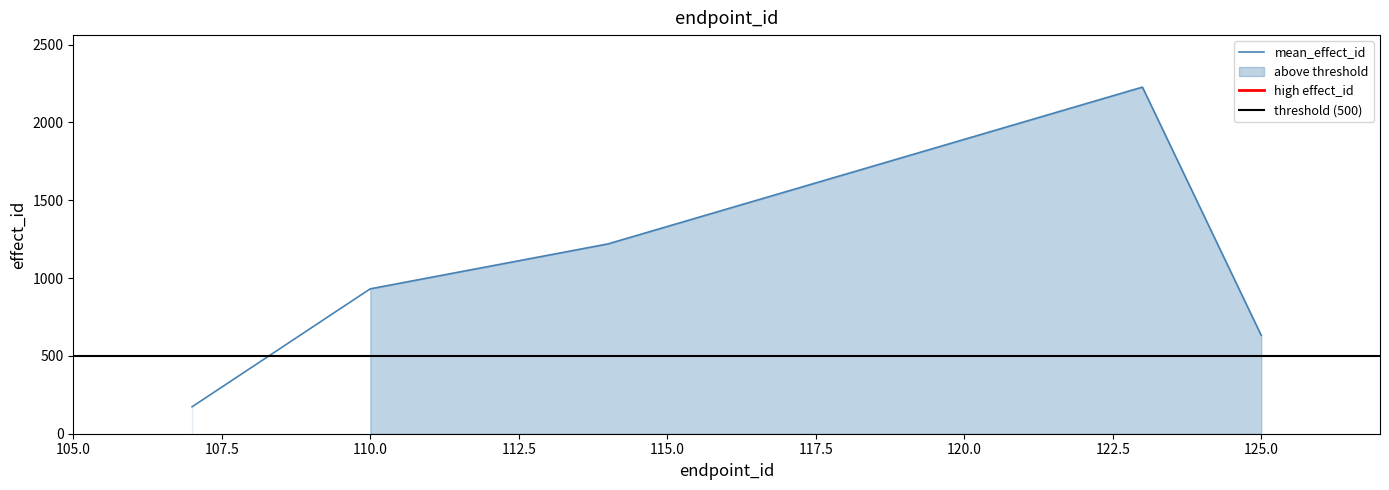

Is it true that mean_effect_id equals 1498.9 at 110.0?

False